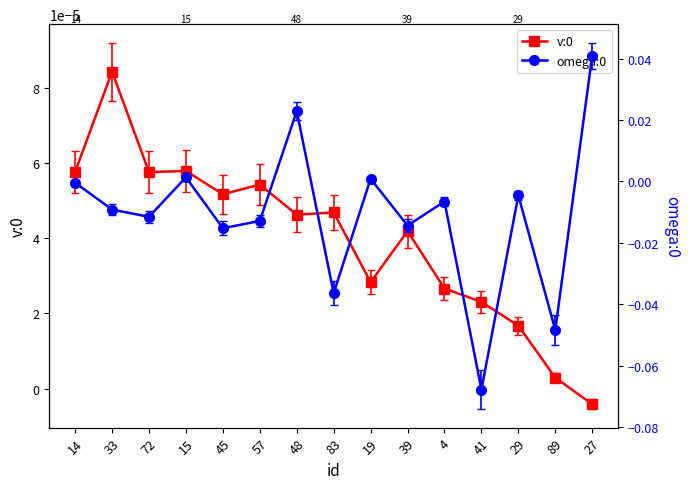

Which category has the lowest value in the omega:0 series?

41